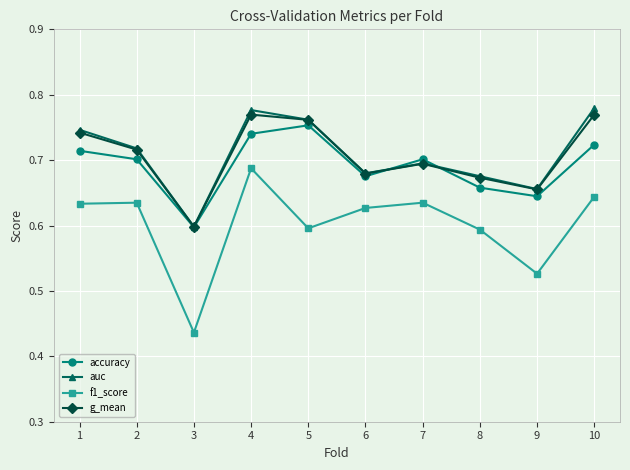

True or false: auc has a value of 0.2 at 3.

False